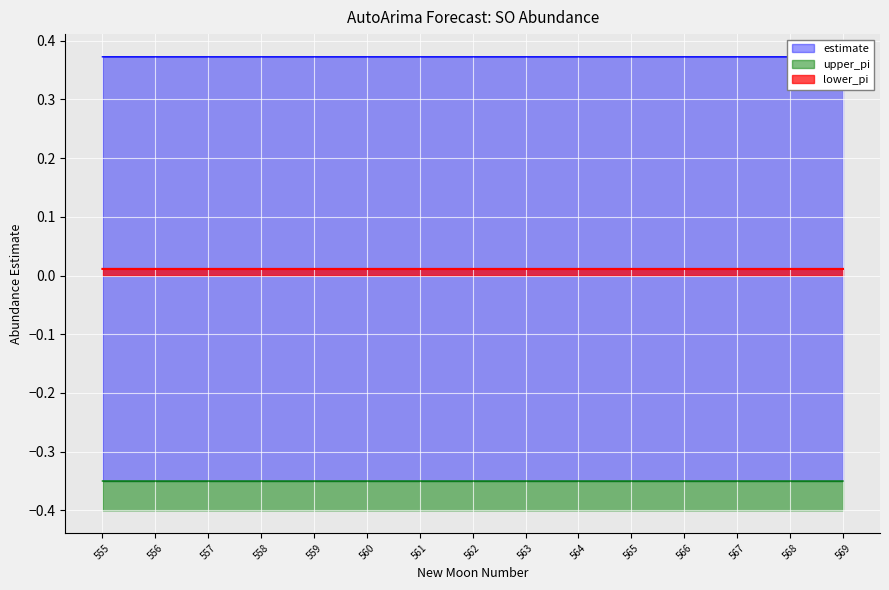

How many lines are shown in the chart?

3